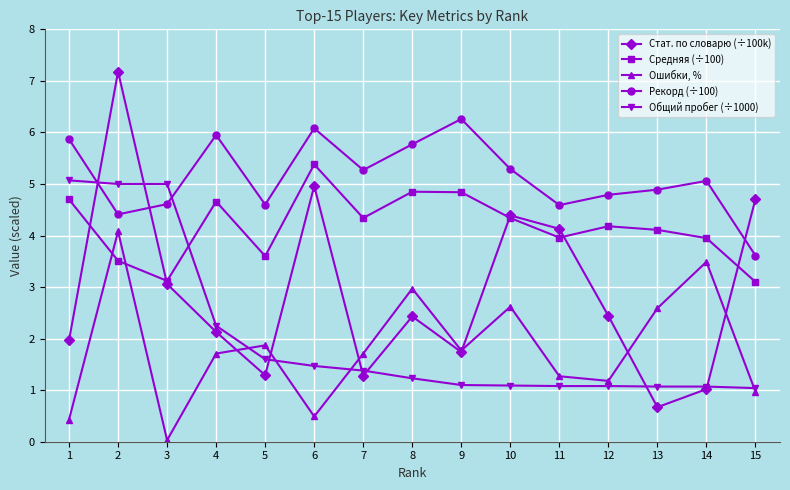

Which series changed the most between 5 and 6?

Стат. по словарю (÷100k)